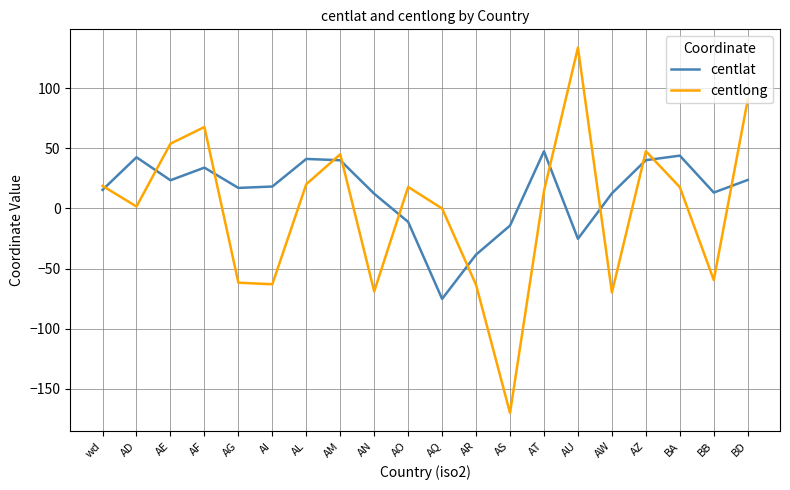

Rank the series at AW from lowest to highest value.

centlong, centlat